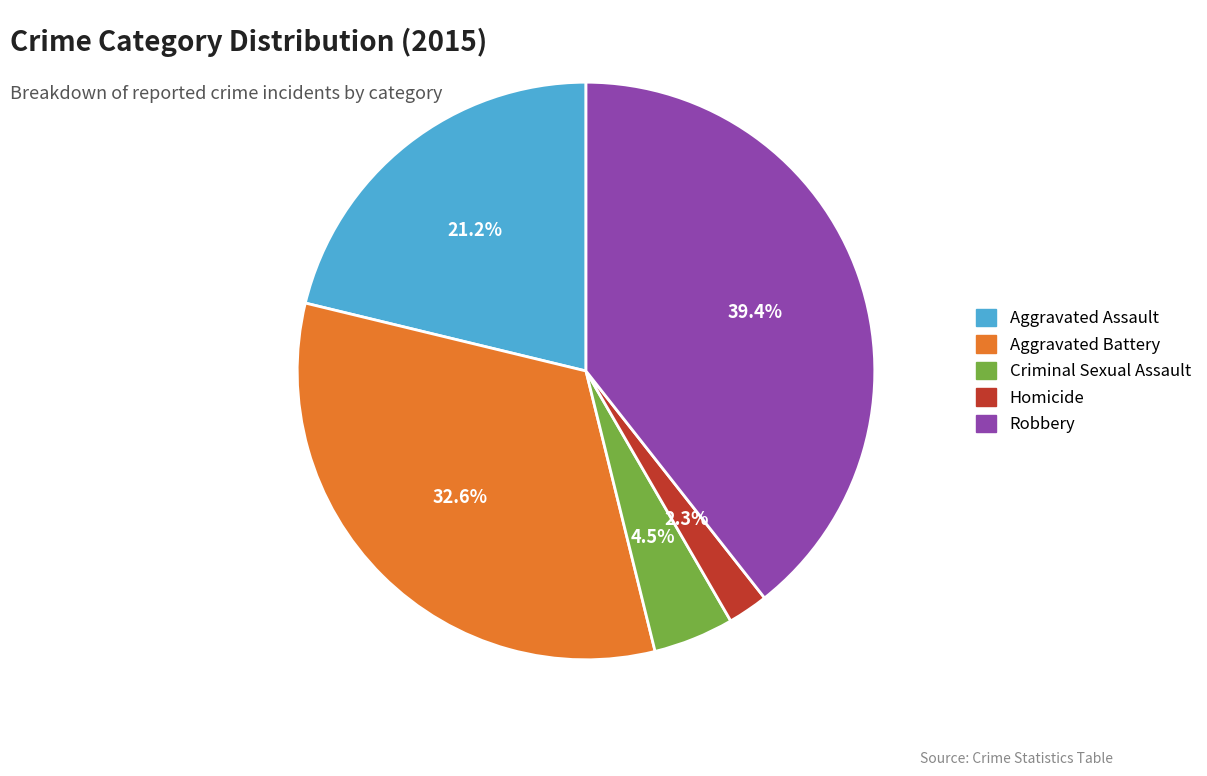

To the nearest percent, what portion does Robbery represent?

39%